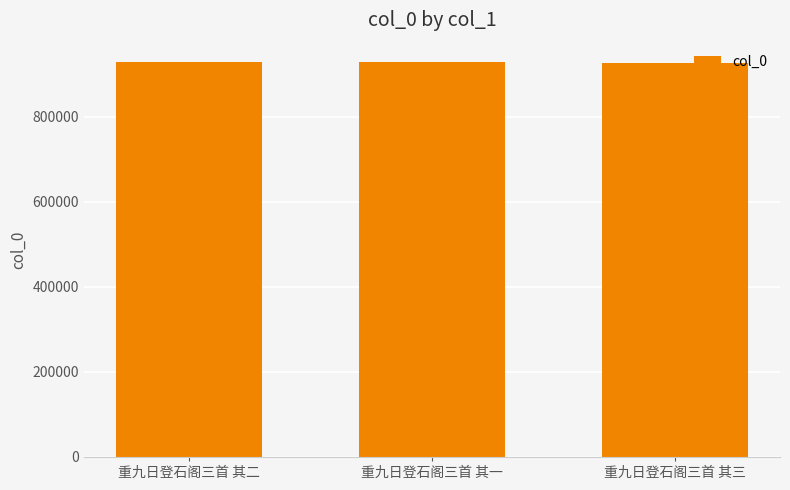

What is the difference between the maximum and minimum values?

522